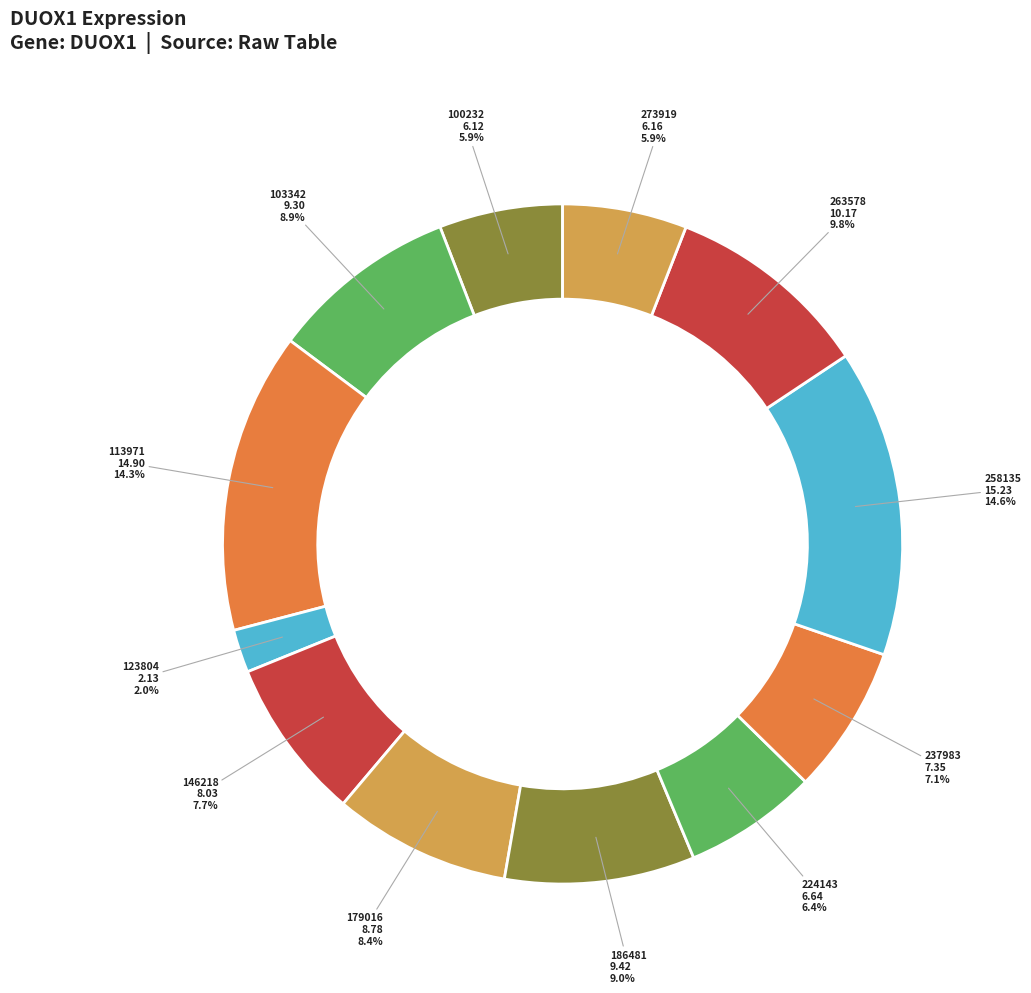

Is it true that 237983 is 17% of the pie?

False